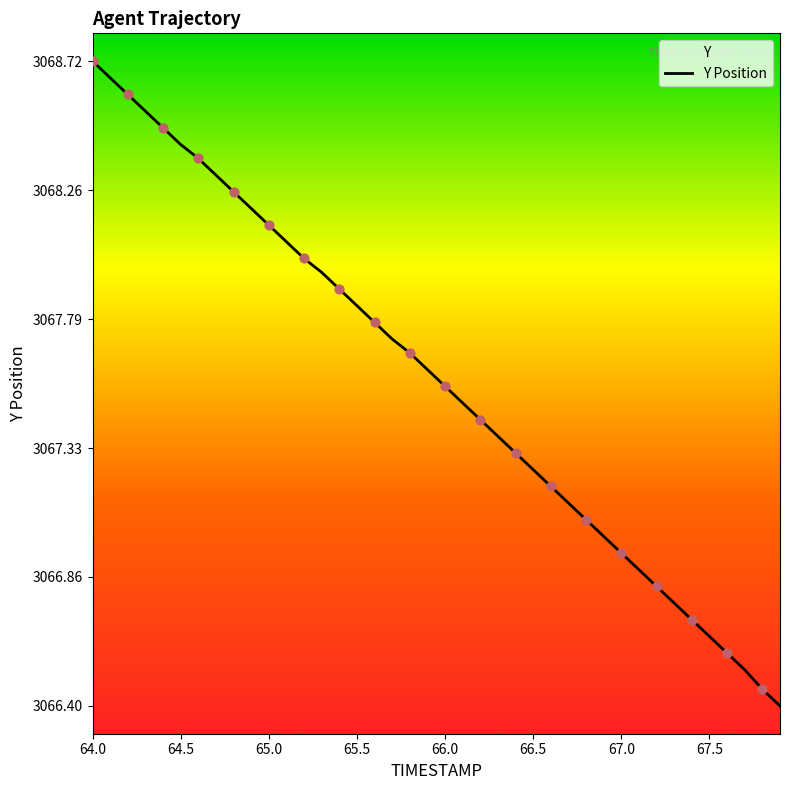

What is the change in value from 66.0 to 66.4?

-0.2